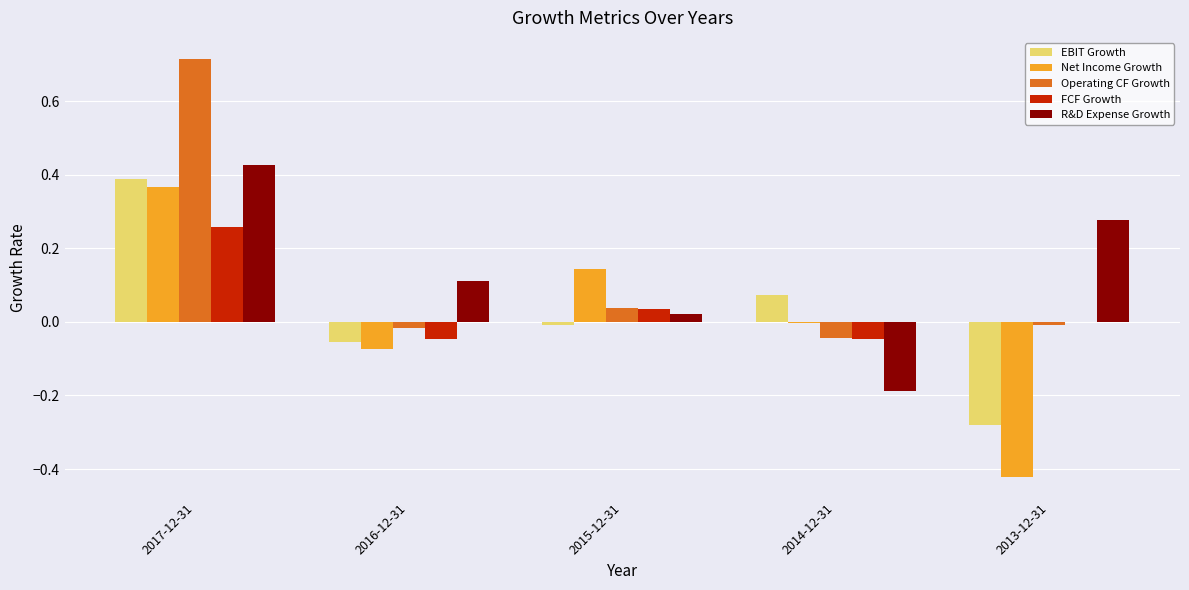

True or false: R&D Expense Growth has a value of -0.3 at 2014-12-31.

False